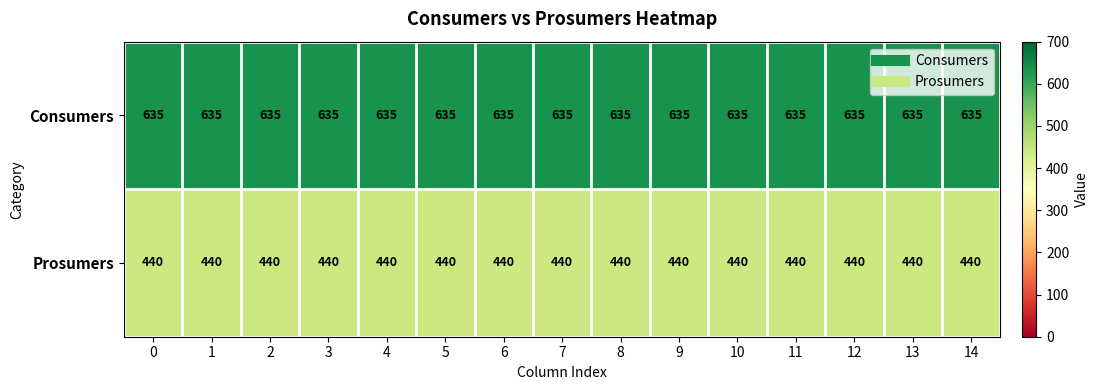

What is the average value of the Prosumers series?

440